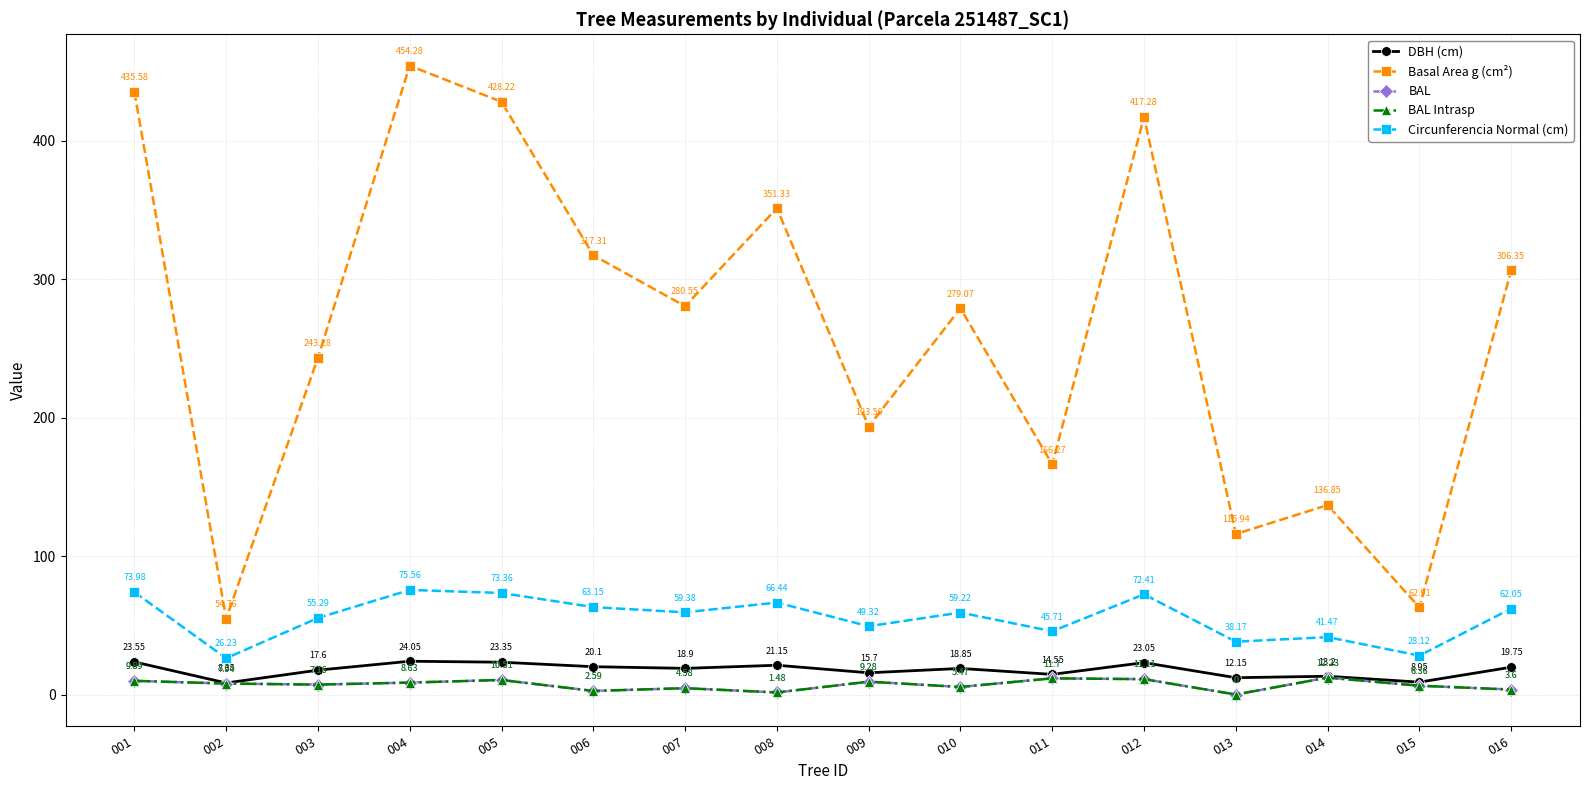

What is the difference between the highest and lowest values at 011?

154.6